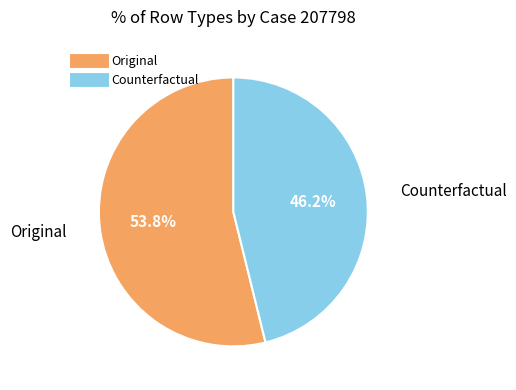

What percentage is the Original slice, to the nearest percent?

54%